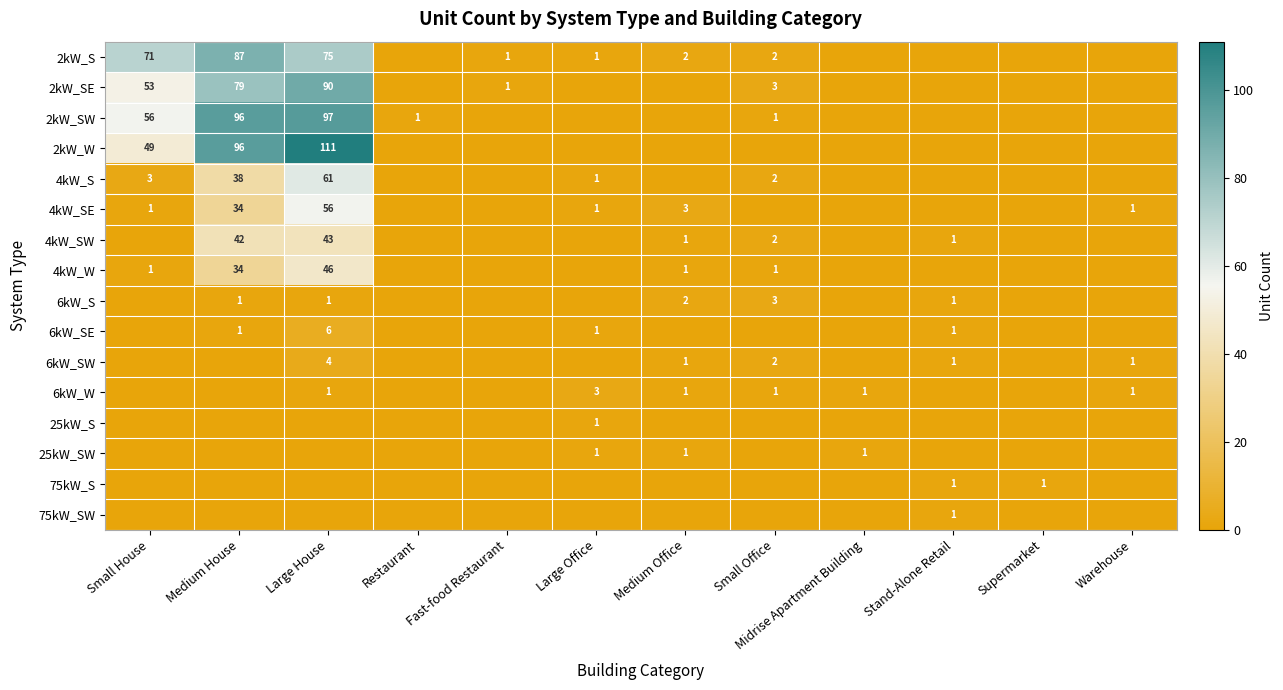

True or false: 4kW_SW has a value of 1 at Medium Office.

True